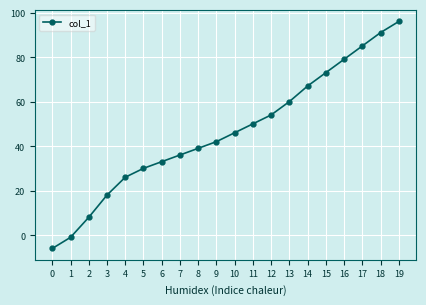

How many values are below zero?

2